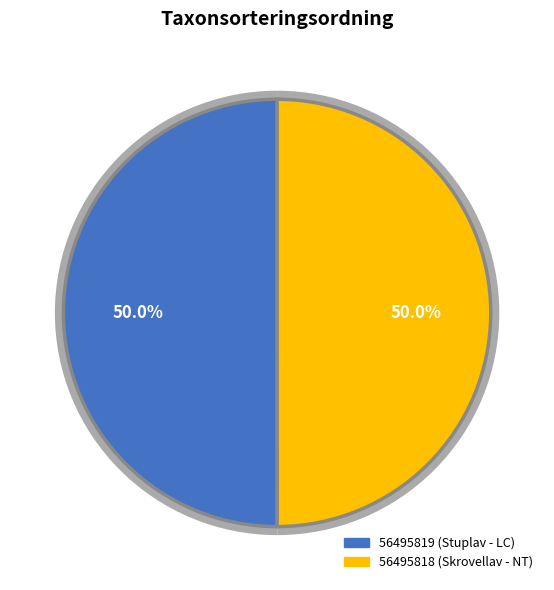

What is the total percentage of 56495819 (Stuplav - LC) and 56495818 (Skrovellav - NT)?

100.0%